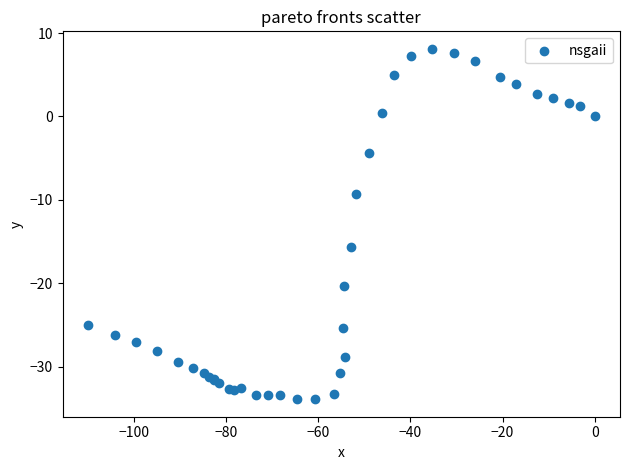

What Y value in the scatter plot is closest to -12?

-9.3